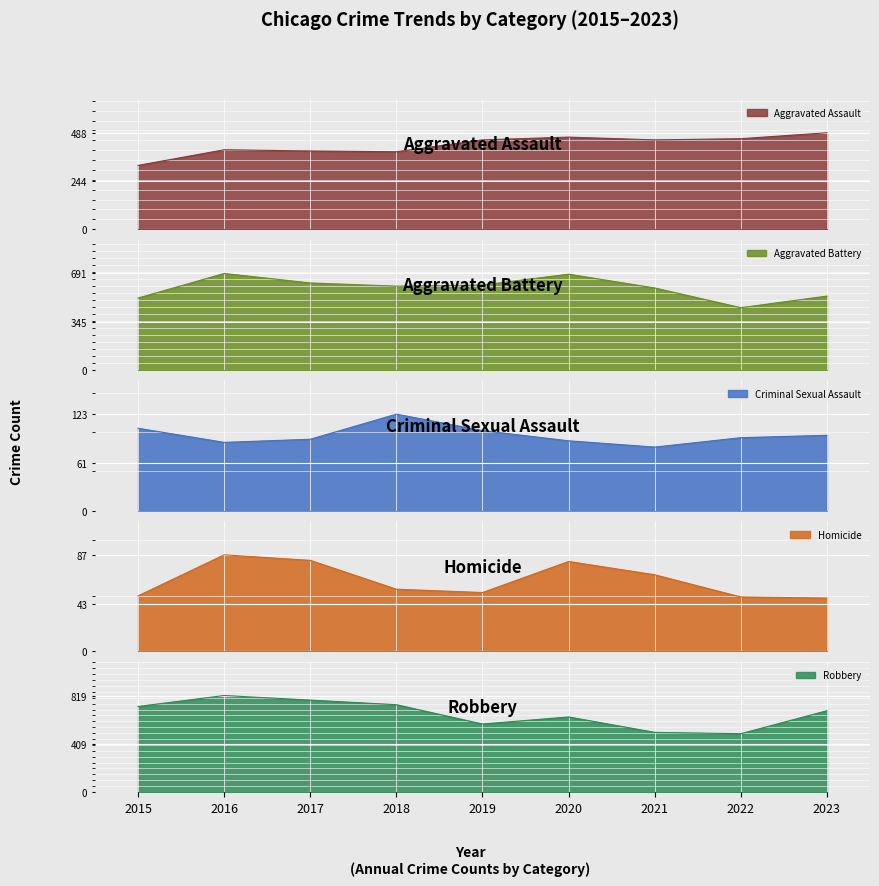

Count the number of data series in this chart.

5